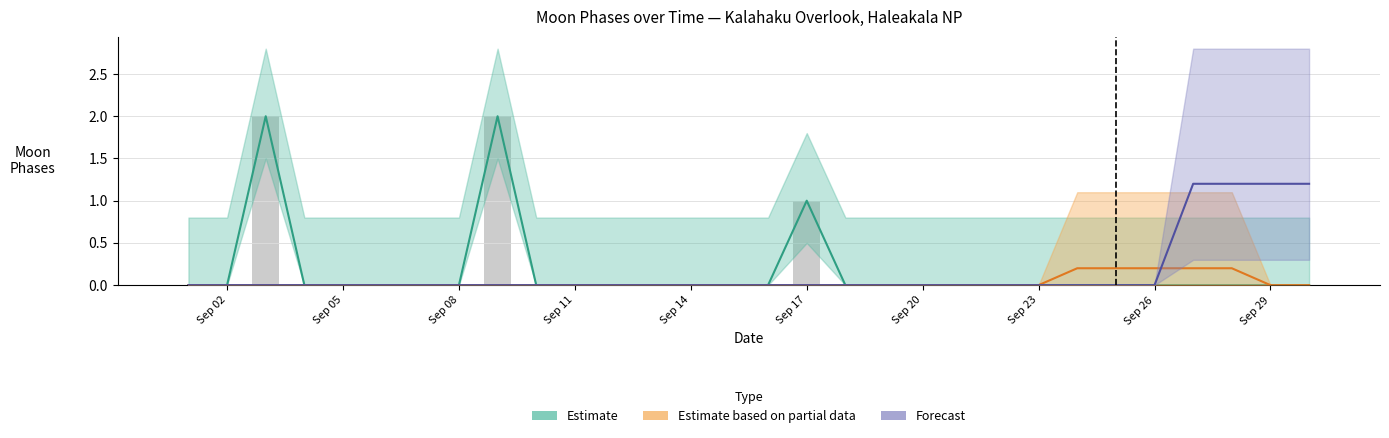

Rank the series by their maximum value, from highest to lowest.

Estimate, Forecast, Estimate based on partial data